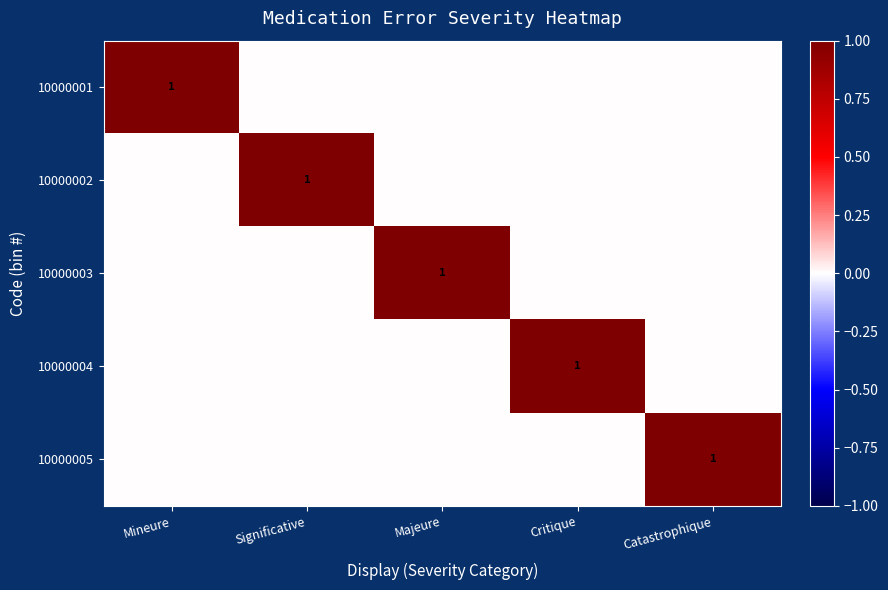

What is the total value across all series at Mineure?

1